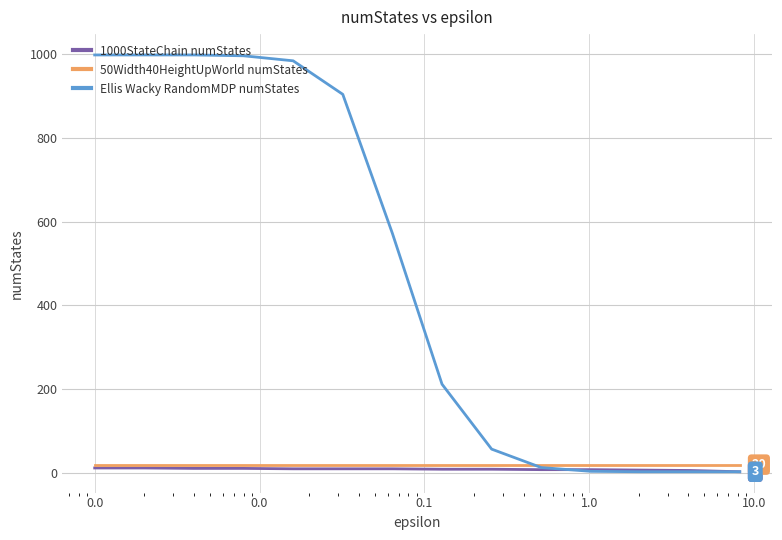

Which series has the largest total across all categories?

Ellis Wacky RandomMDP numStates